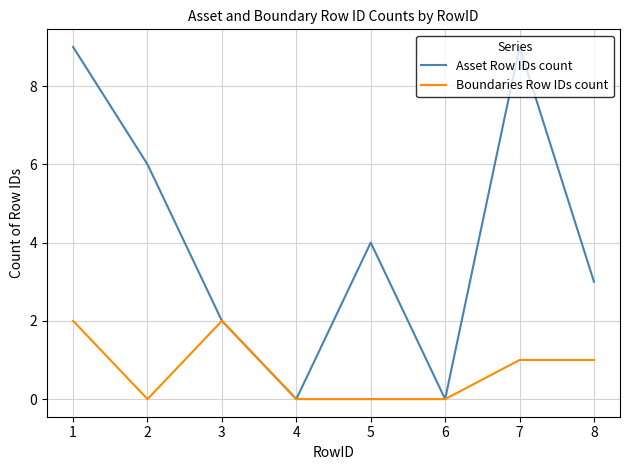

How many categories are shown in the chart?

8